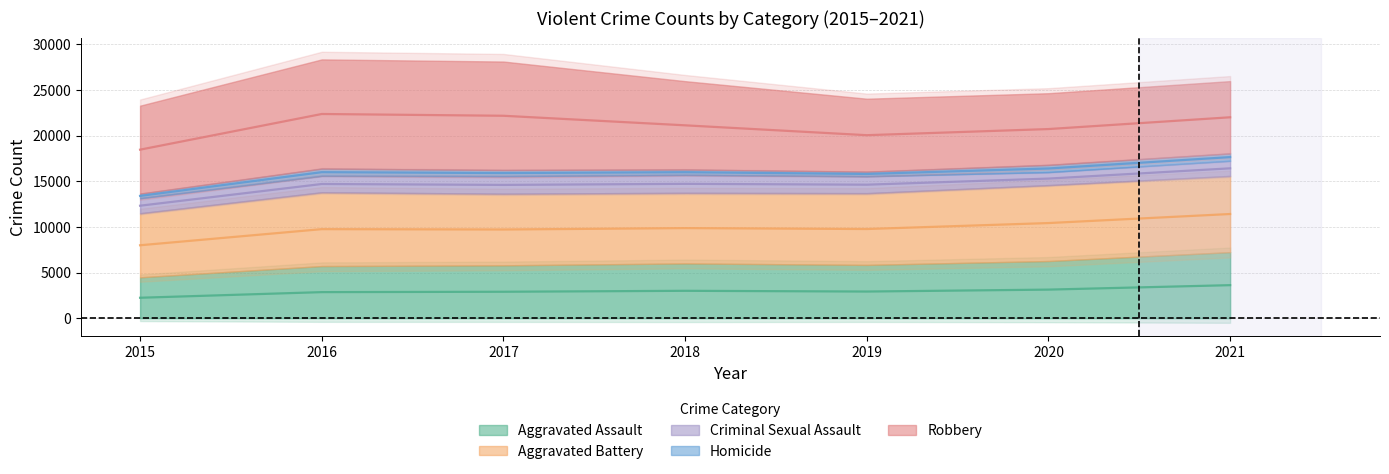

Is the value of Aggravated Assault at 2020 greater than the value of Aggravated Battery at 2021?

No